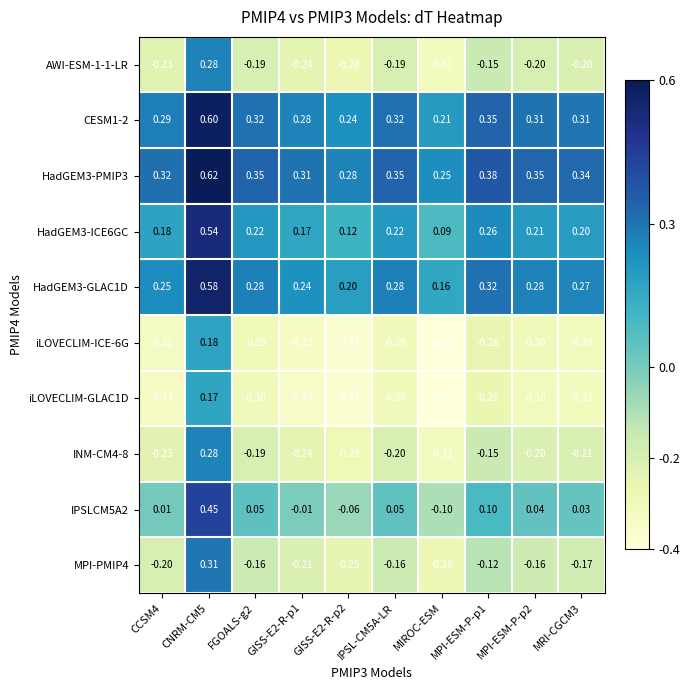

At IPSL-CM5A-LR, list the series in order from largest to smallest.

HadGEM3-PMIP3, CESM1-2, HadGEM3-GLAC1D, HadGEM3-ICE6GC, IPSLCM5A2, MPI-PMIP4, AWI-ESM-1-1-LR, INM-CM4-8, iLOVECLIM-ICE-6G, iLOVECLIM-GLAC1D